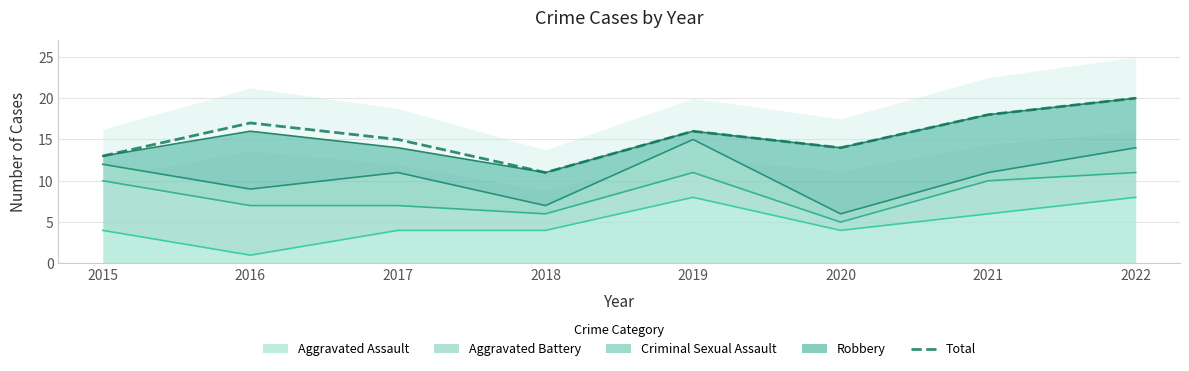

How many interior local valleys (lower than both neighbors) does the data have?

2